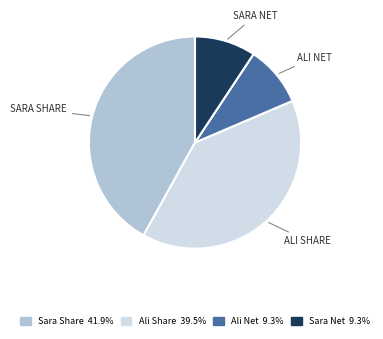

Does any single category account for the majority?

No